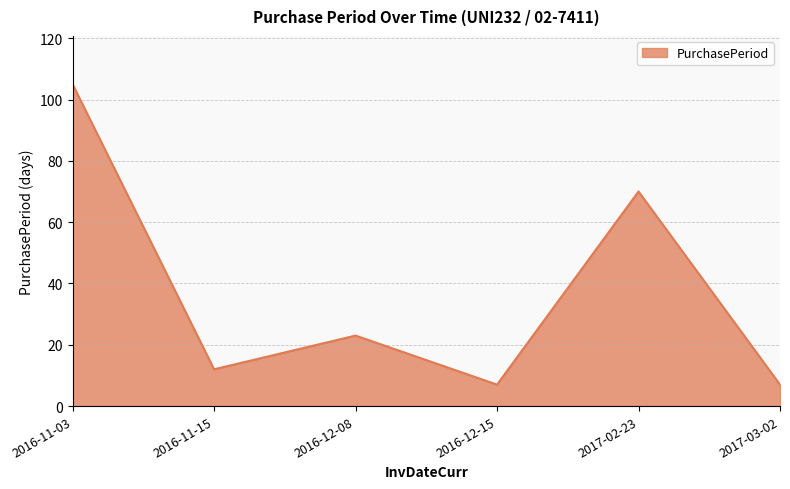

How many values are below 23?

3